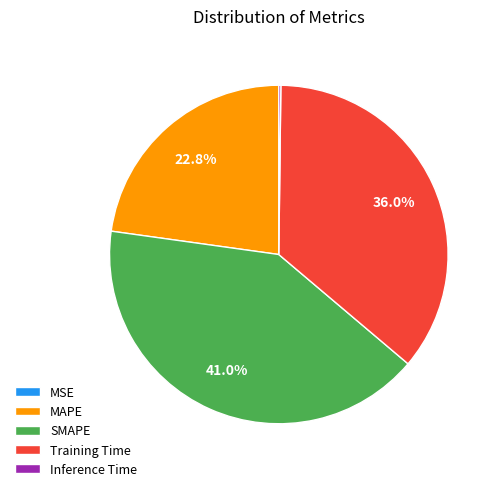

What percentage do MAPE and SMAPE together represent?

63.8%